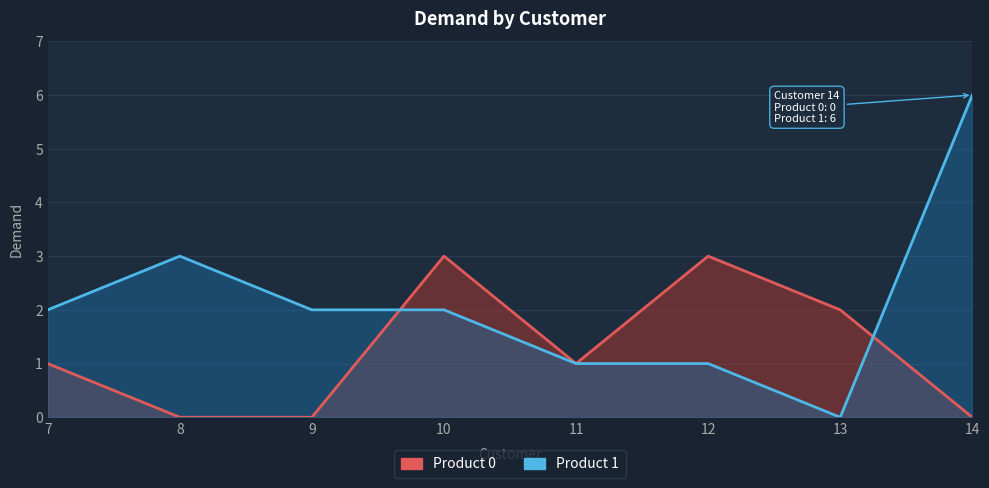

At which label does Product 0 reach its minimum?

8